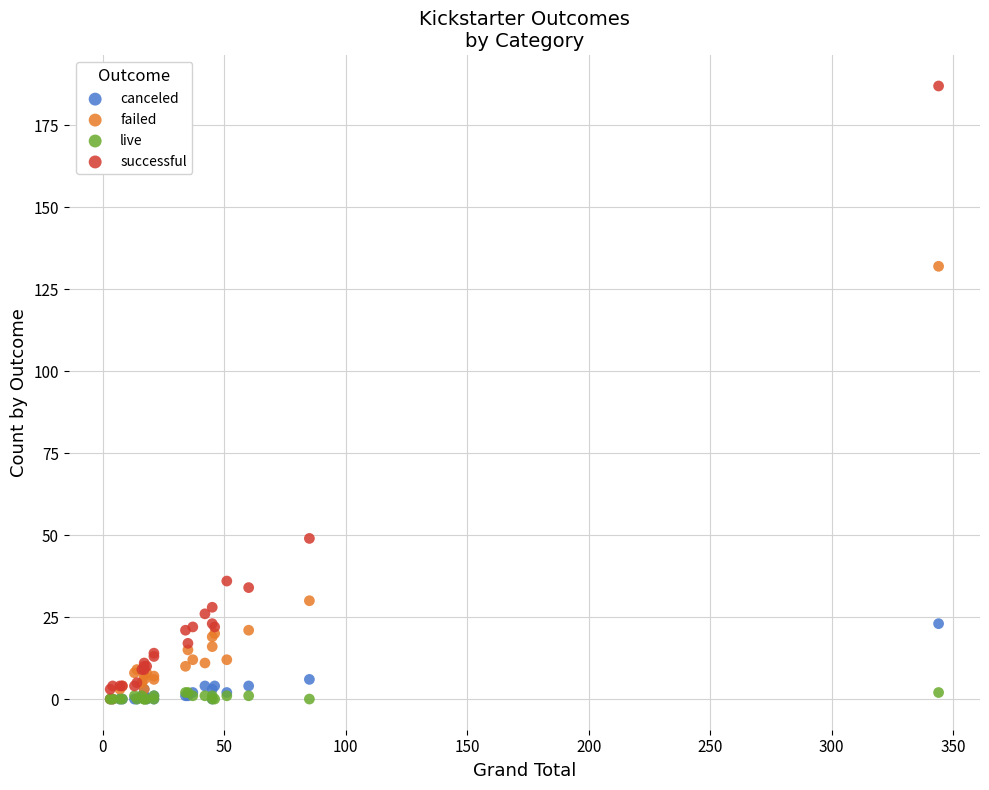

In the failed series, what Y value is closest to 66?

30